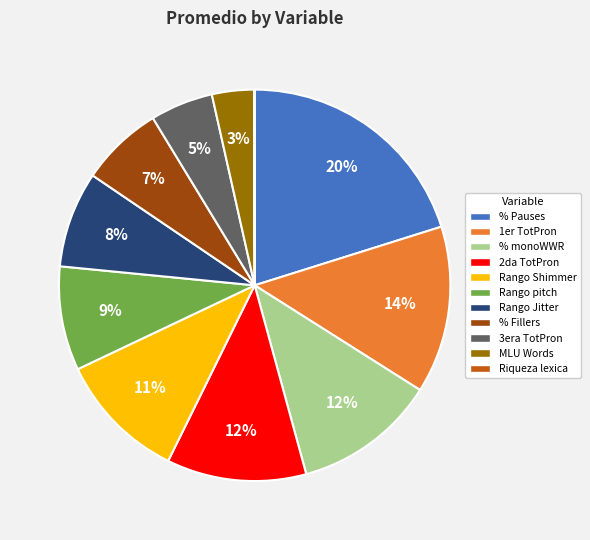

To the nearest percent, what is the average slice percentage?

9%